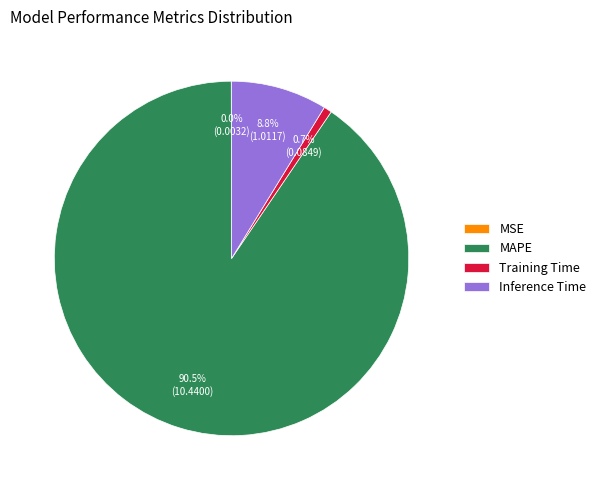

Between MAPE and Inference Time, which is larger?

MAPE